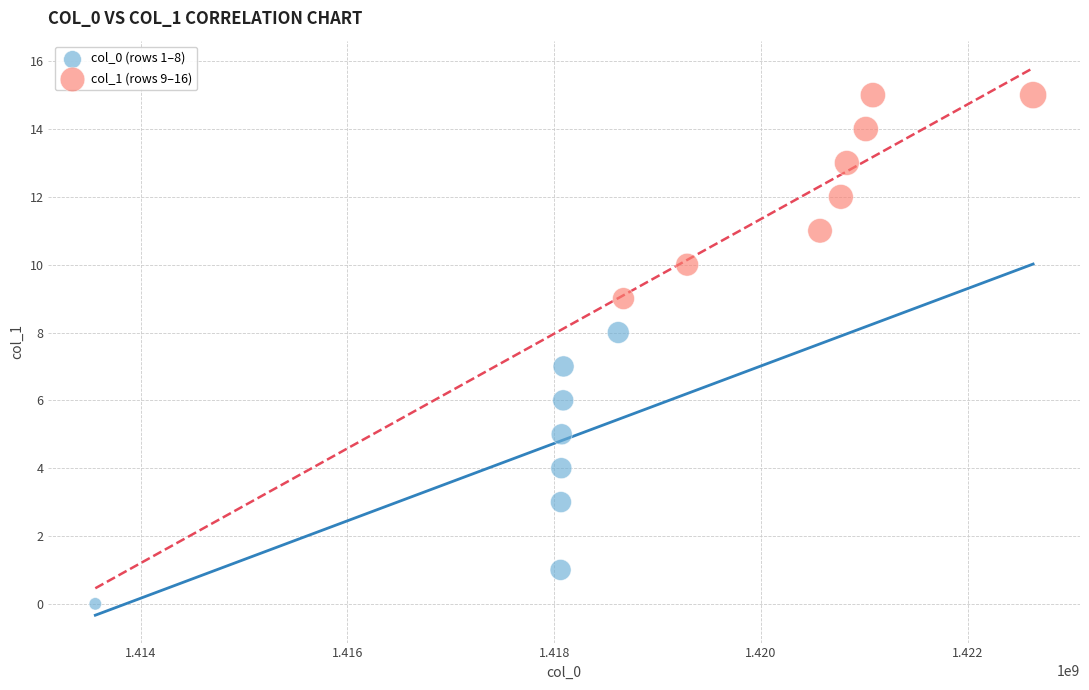

Which series has the widest spread of Y values?

col_0 (rows 1–8)